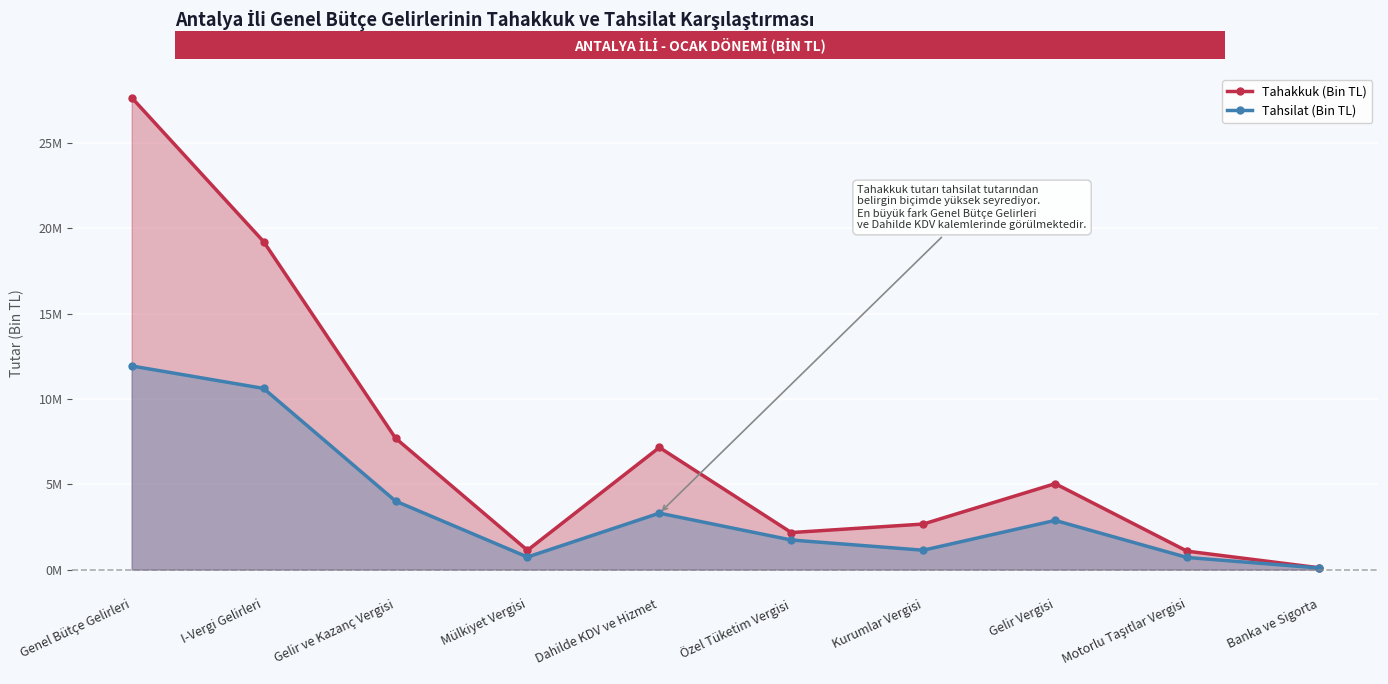

Which has a higher value, Motorlu Taşıtlar Vergisi or Gelir Vergisi?

Gelir Vergisi